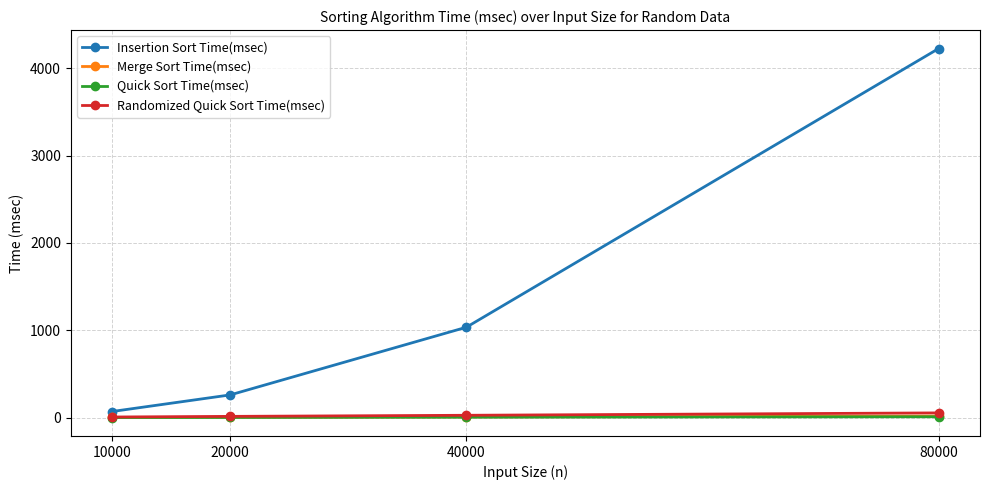

True or false: Randomized Quick Sort Time(msec) has a value of 14.1 at 20000.

True